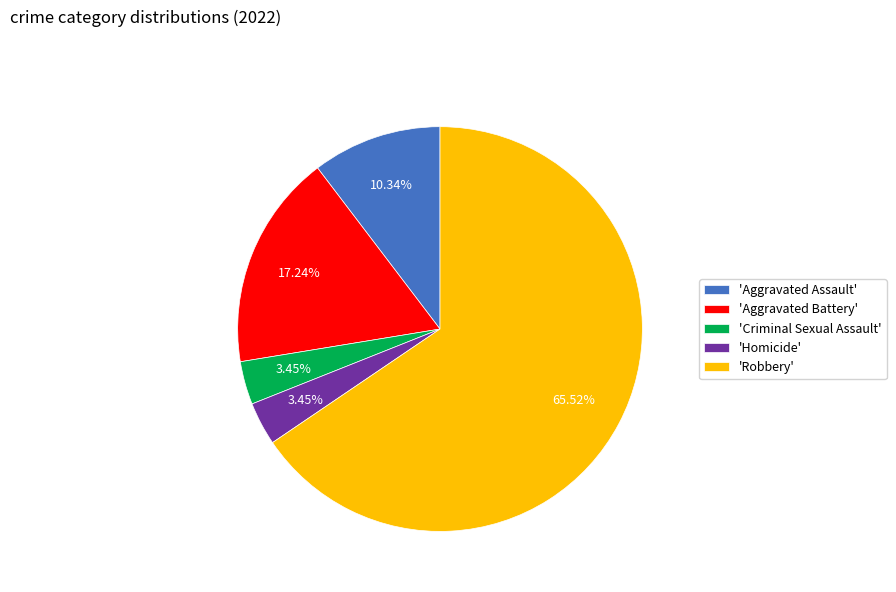

Which category has the biggest portion of the pie?

'Robbery'